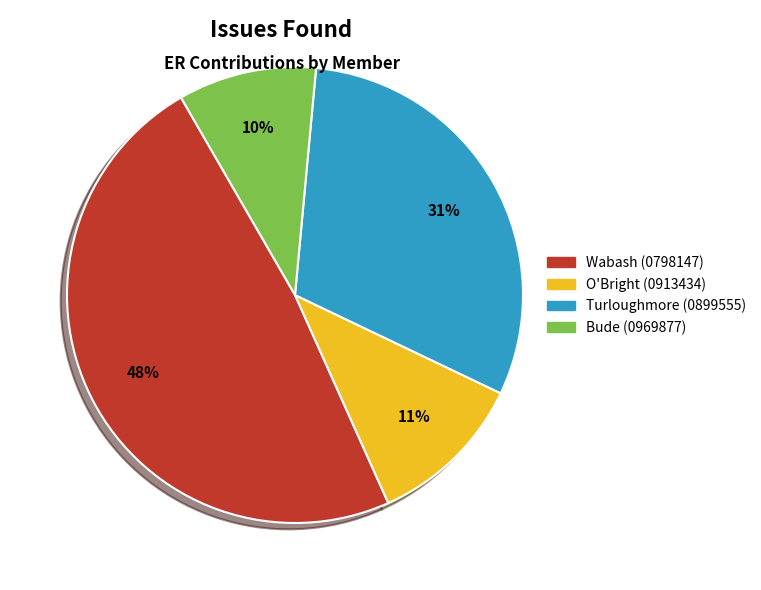

Which slice is the largest?

Wabash (0798147)